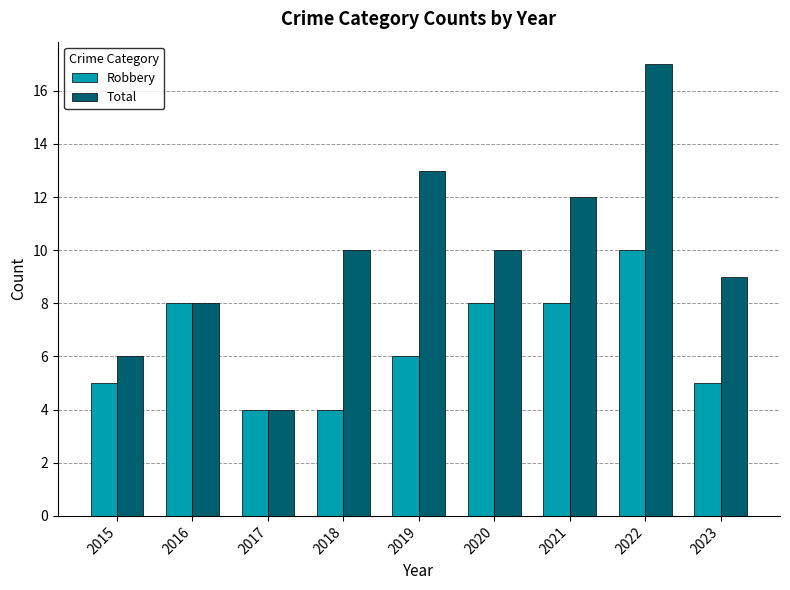

Count the Robbery values in the range 5 to 8.

6